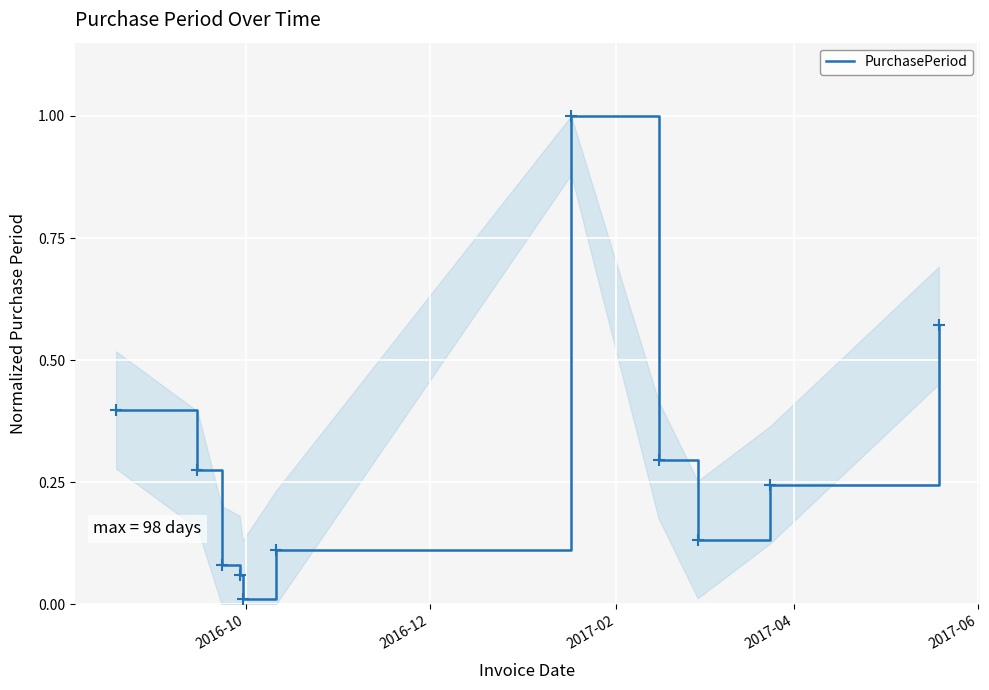

What is the greatest value displayed?

1.0